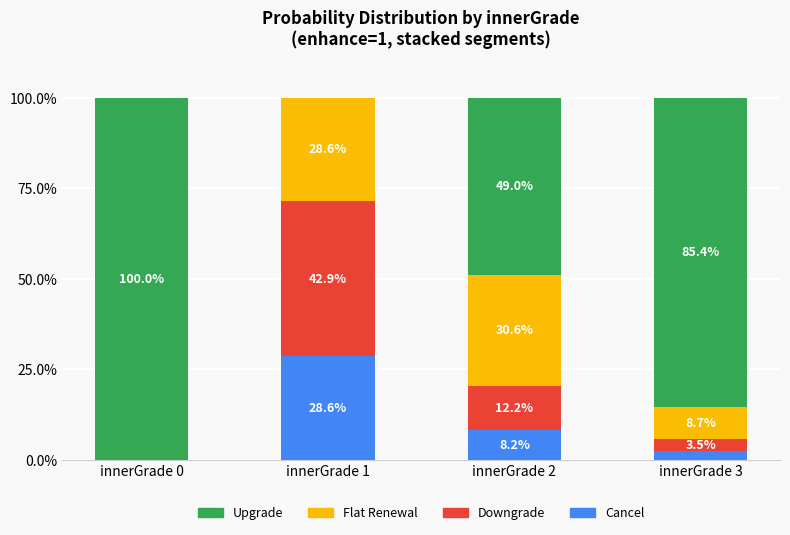

What is the total value across all series at innerGrade 2?

100.0